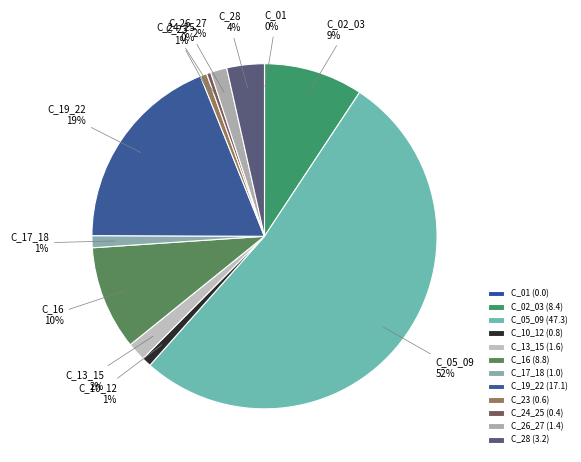

To the nearest percent, what is the difference between the C_17_18 and C_13_15 slice percentages?

1%